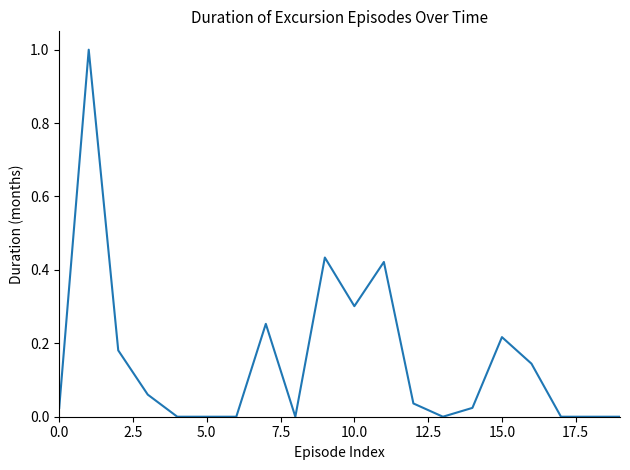

What is the difference between the maximum and minimum values?

1.0